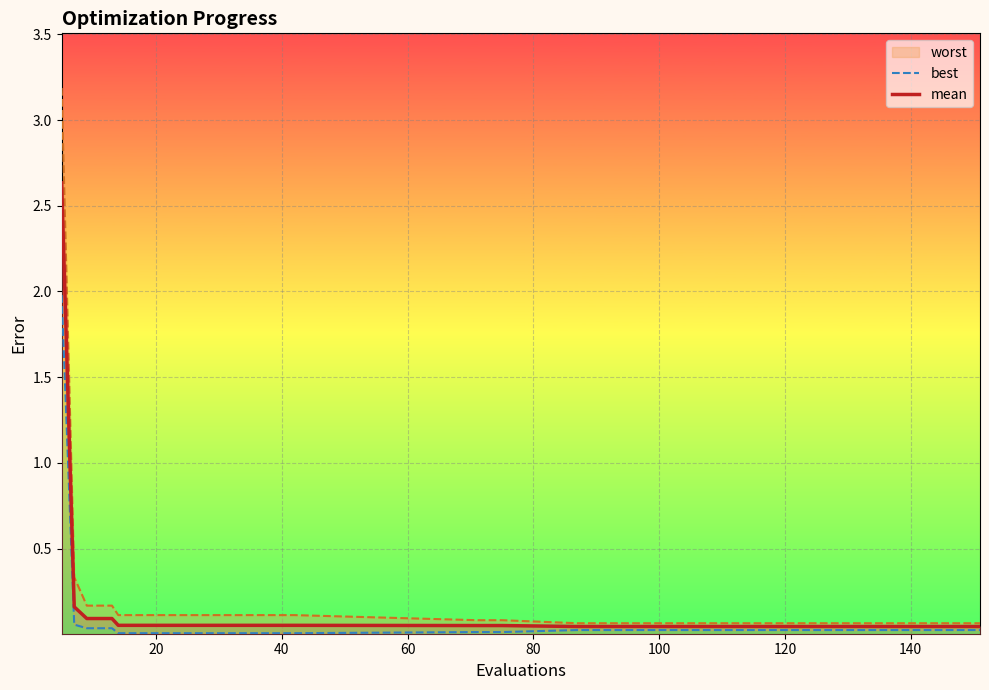

What is the sum of the best values at 40 and 20?

0.1